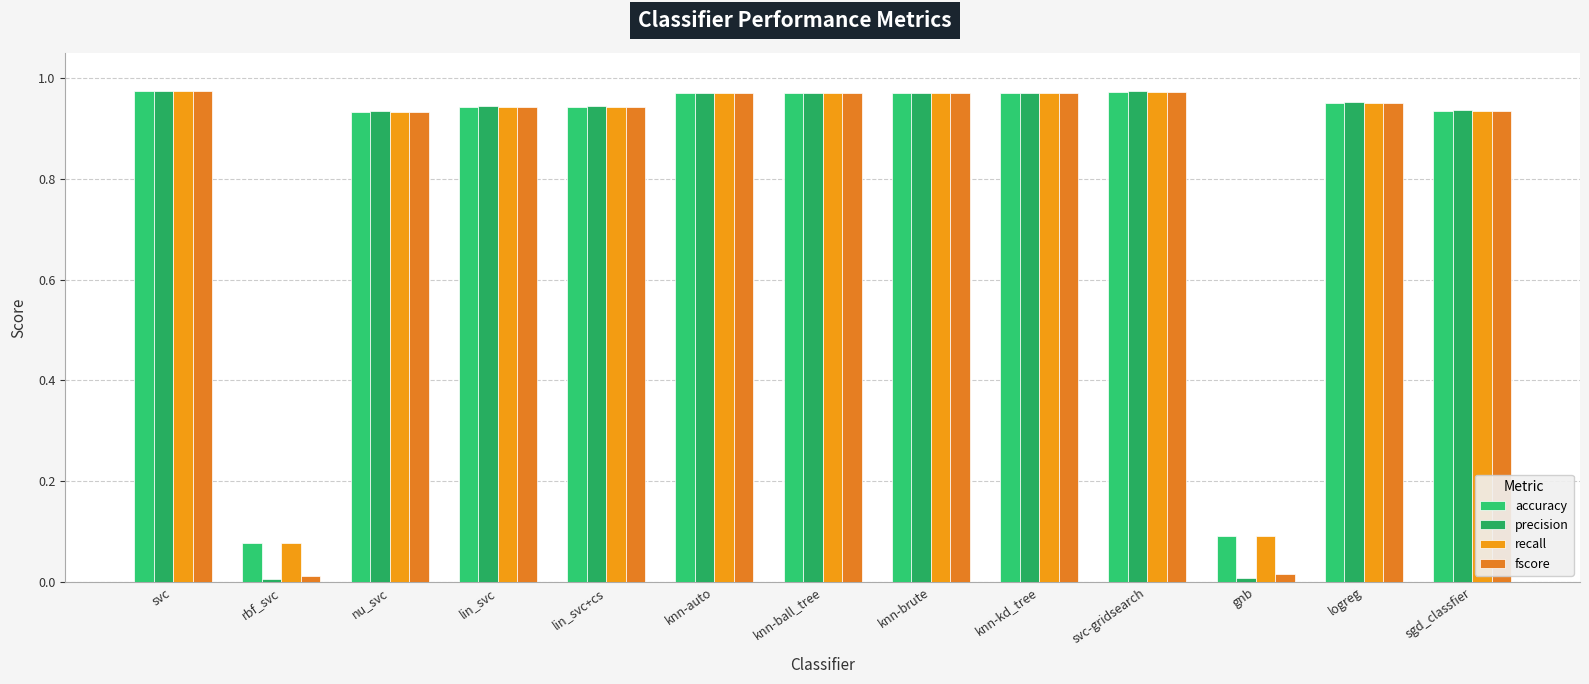

At which label does recall reach its minimum?

rbf_svc